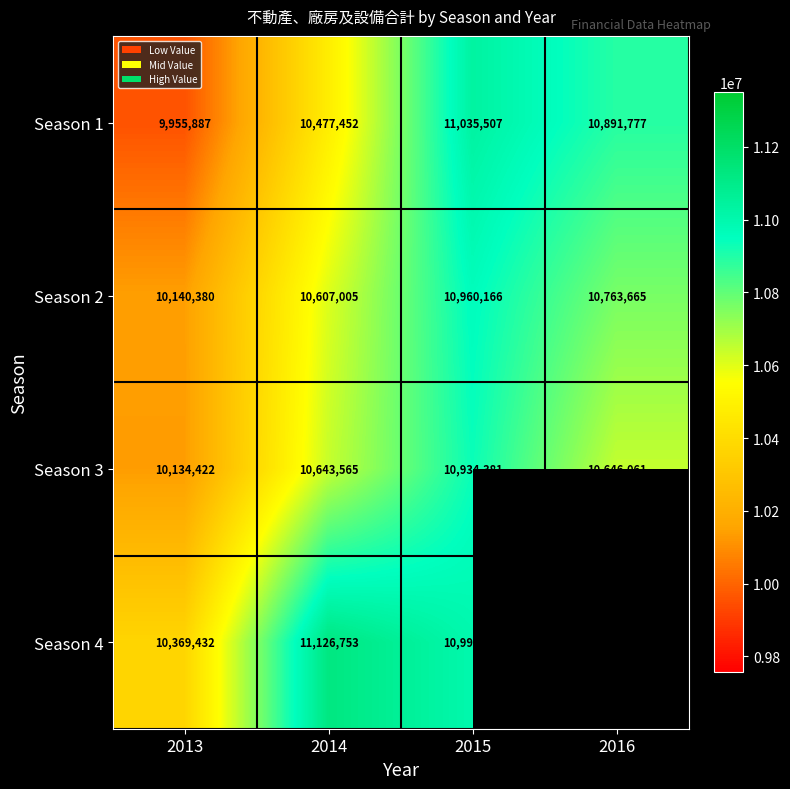

Is the value of Season 4 at 2014 greater than the value of Season 2 at 2016?

Yes